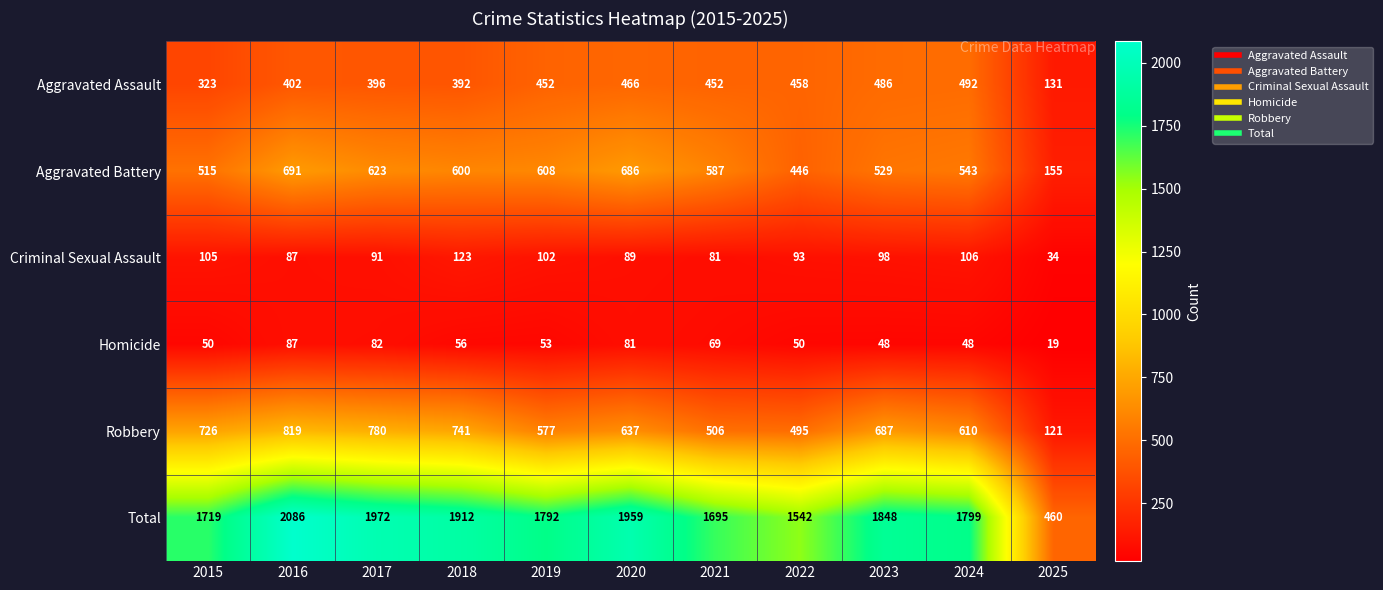

Rank the series at 2021 from lowest to highest value.

Homicide, Criminal Sexual Assault, Aggravated Assault, Robbery, Aggravated Battery, Total